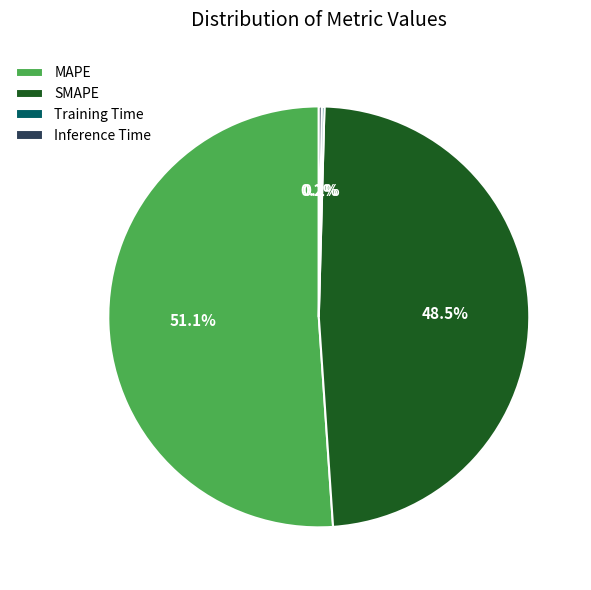

Which category has the biggest portion of the pie?

MAPE